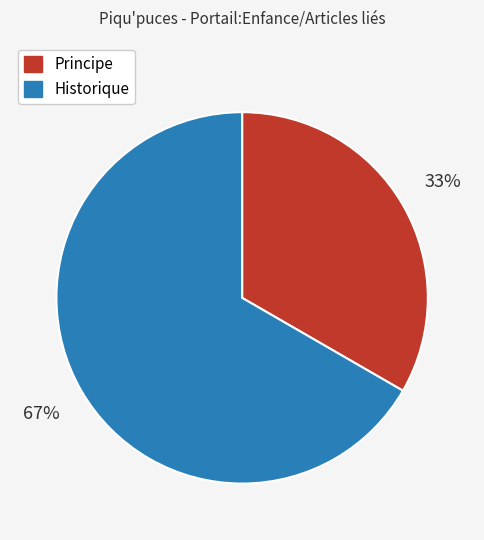

Which slice is the largest?

Historique